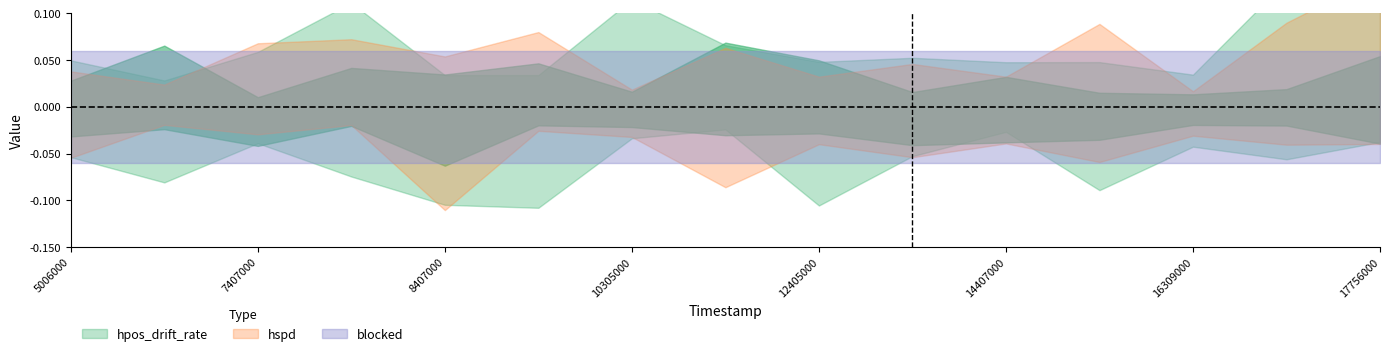

At how many categories does at least one series exceed 0?

15